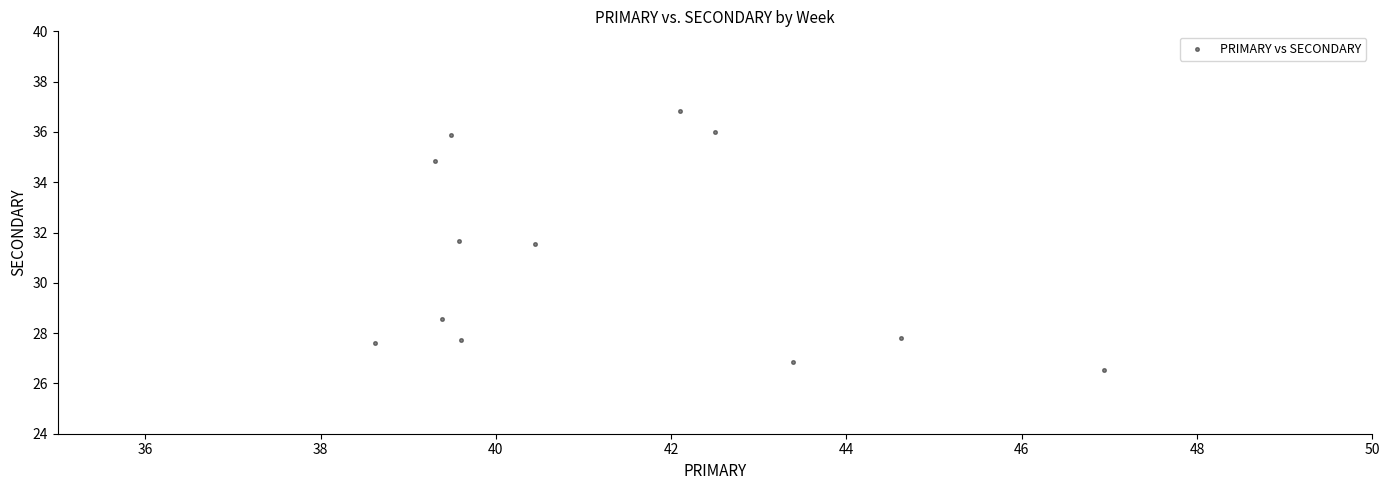

What is the average Y value?

31.0